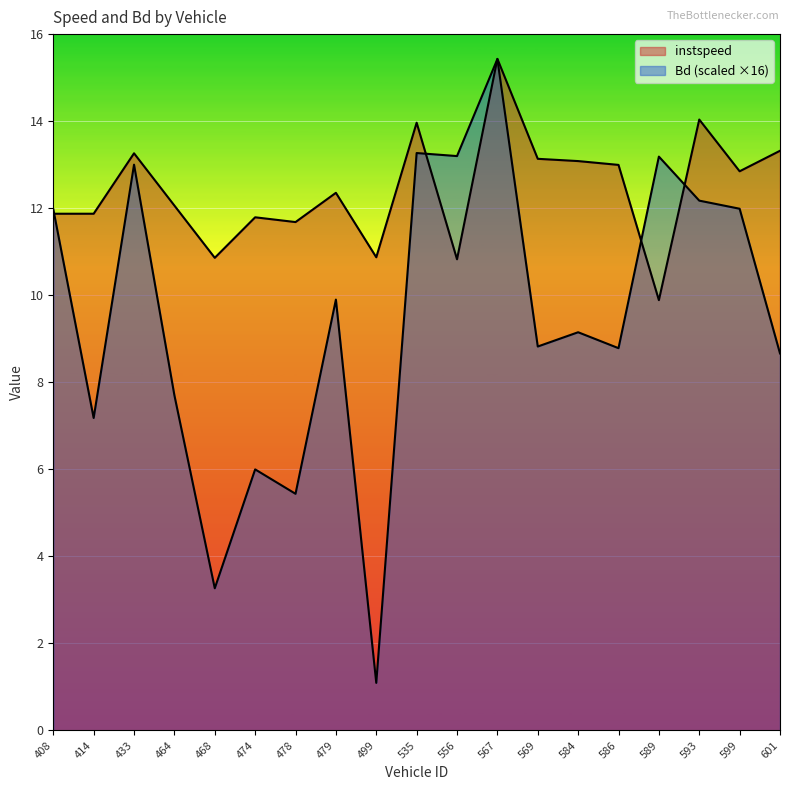

How many categories are shown in the chart?

19